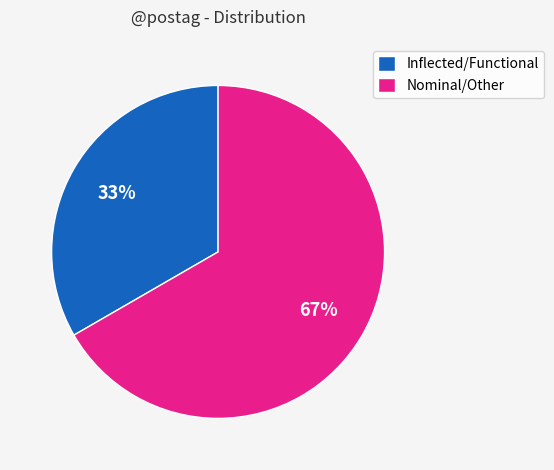

What percentage is the Inflected/Functional slice, to the nearest percent?

33%